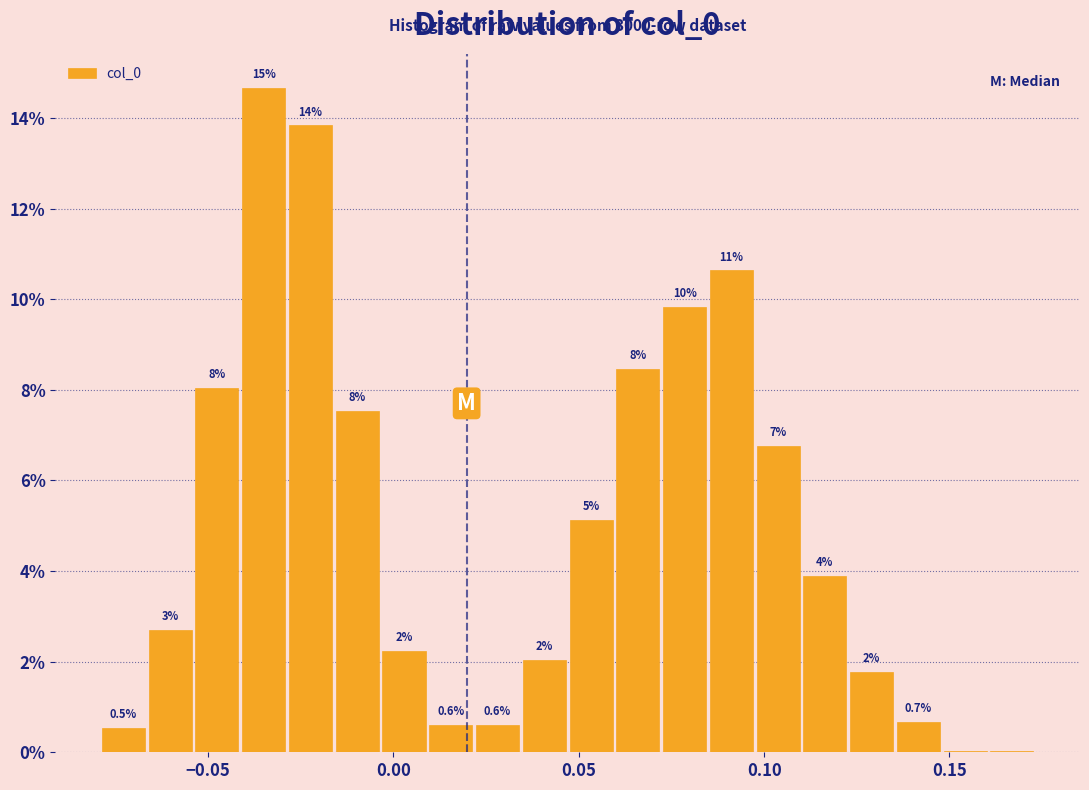

Read against the x-axis, roughly where is the centre of the tallest bar?

-0.035